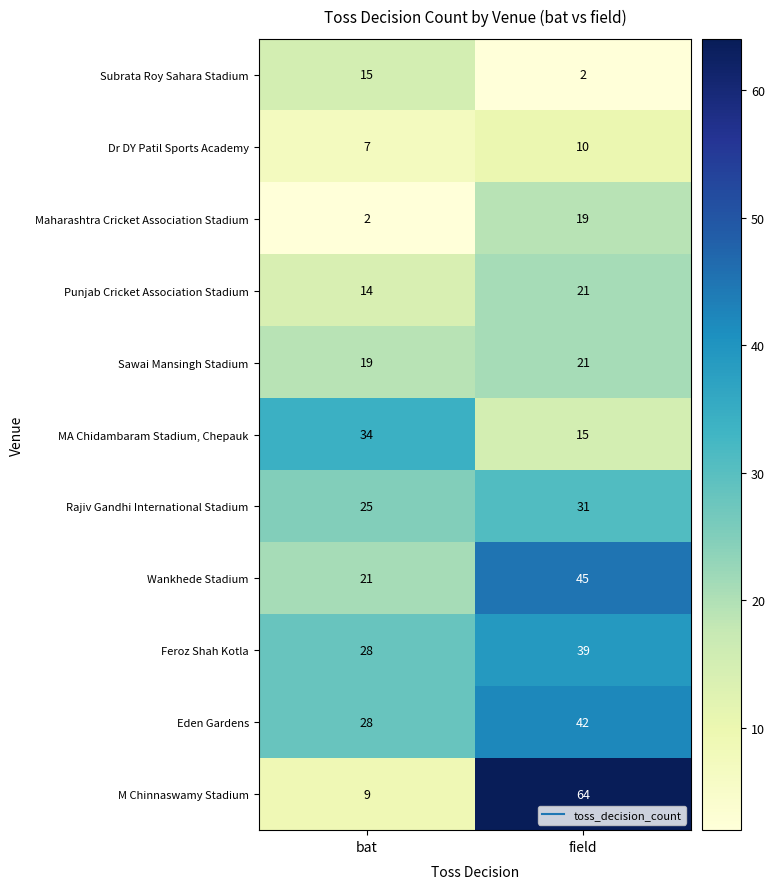

Reading right to left, what are all the values shown in this chart?

Subrata Roy Sahara Stadium: field=2	bat=15
Dr DY Patil Sports Academy: field=10	bat=7
Maharashtra Cricket Association Stadium: field=19	bat=2
Punjab Cricket Association Stadium: field=21	bat=14
Sawai Mansingh Stadium: field=21	bat=19
MA Chidambaram Stadium, Chepauk: field=15	bat=34
Rajiv Gandhi International Stadium: field=31	bat=25
Wankhede Stadium: field=45	bat=21
Feroz Shah Kotla: field=39	bat=28
Eden Gardens: field=42	bat=28
M Chinnaswamy Stadium: field=64	bat=9